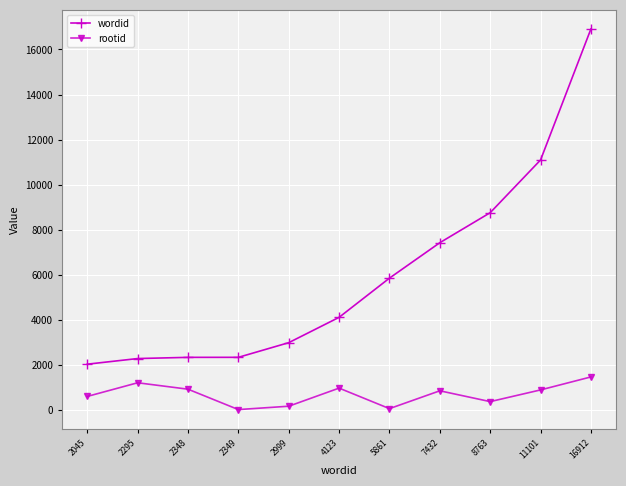

Which series has the widest spread of values?

wordid